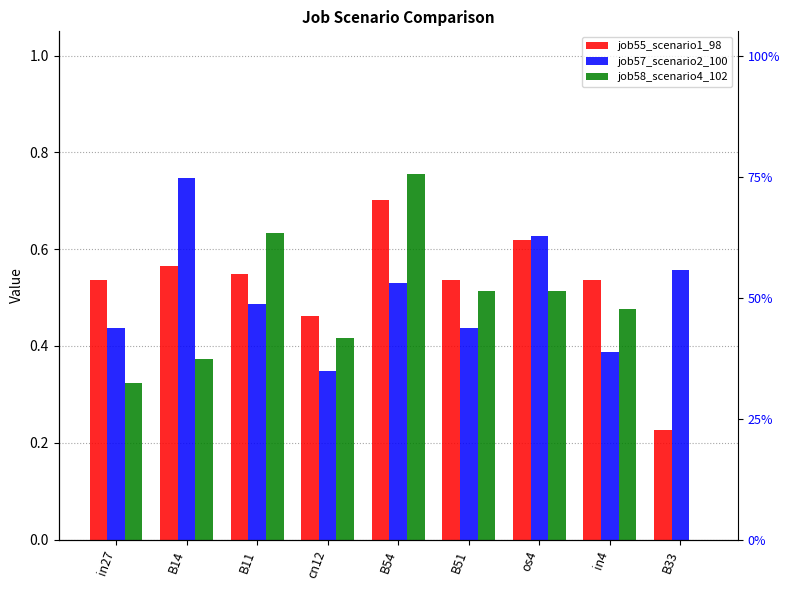

What is the total value across all series at in27?

1.3